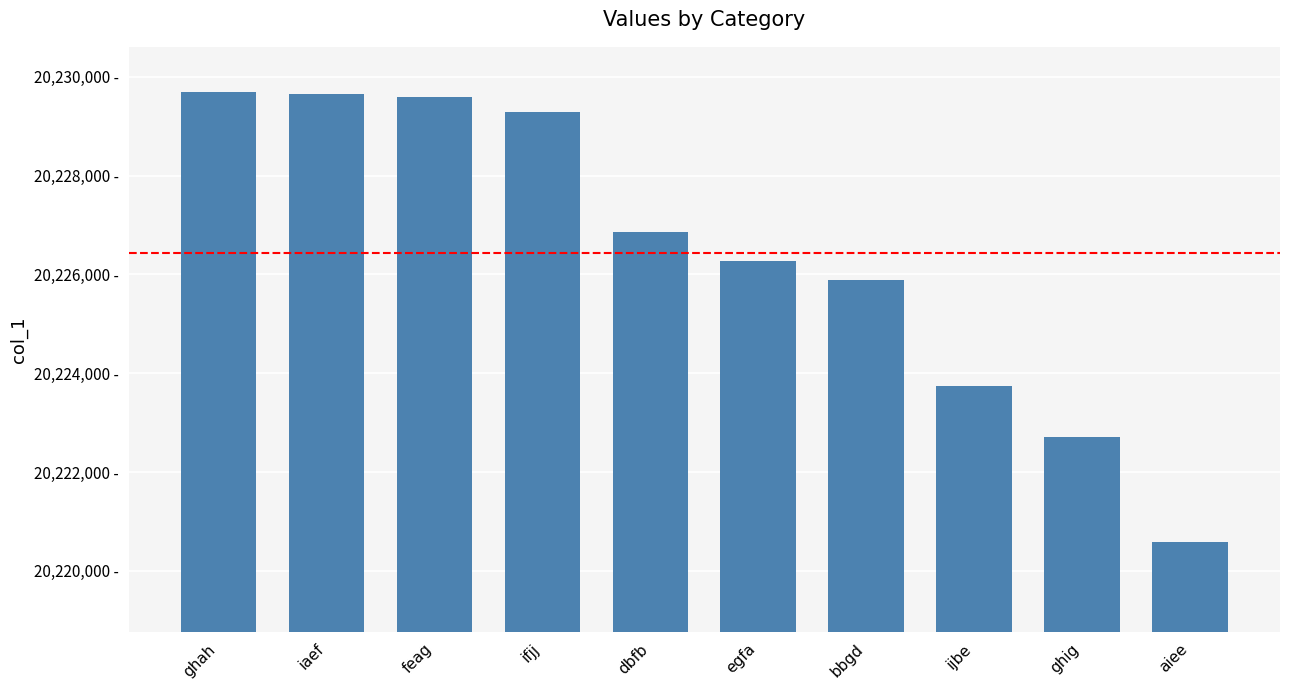

What is the label of the 8th bar from the right?

feag